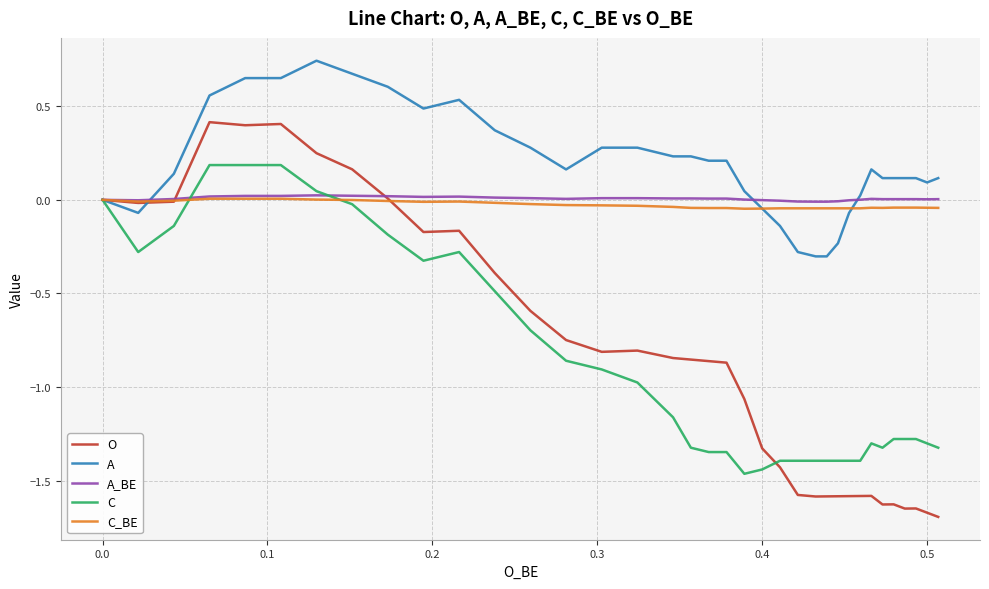

How many data points in A_BE are less than 0?

9